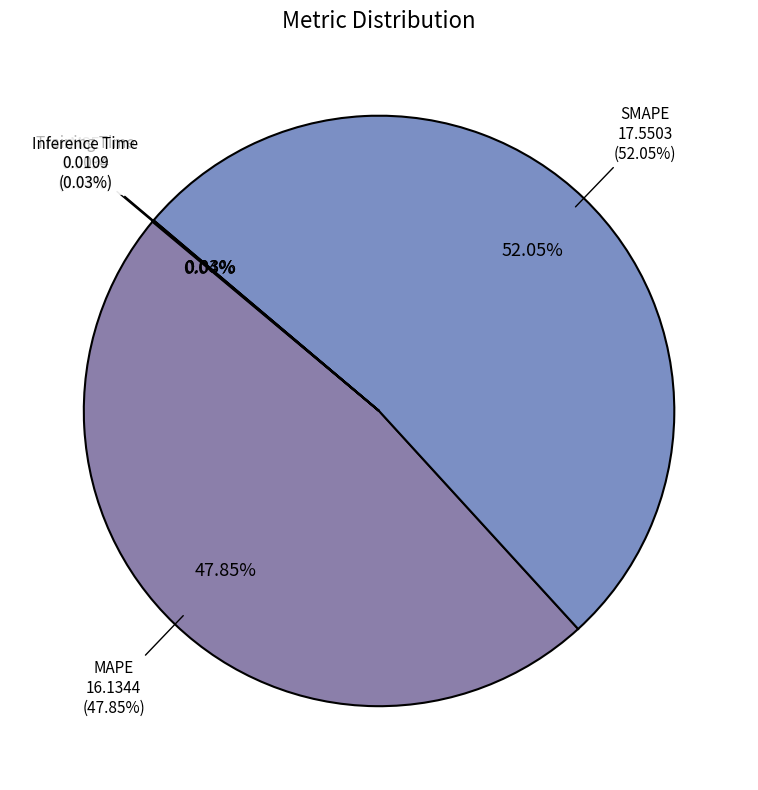

Which has a higher value, MAPE or SMAPE?

SMAPE